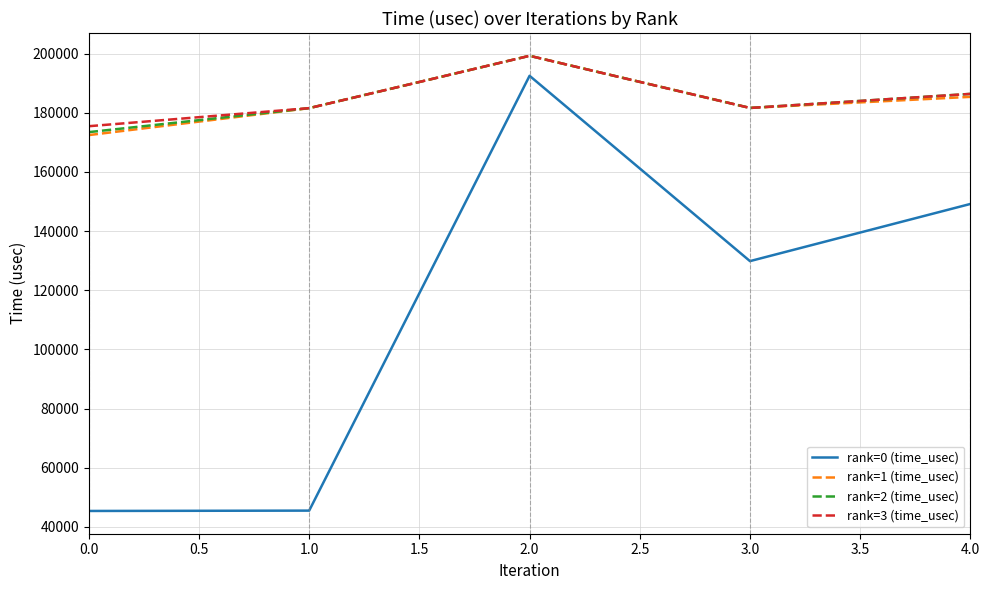

At which category is the sum across all series the highest?

2.0